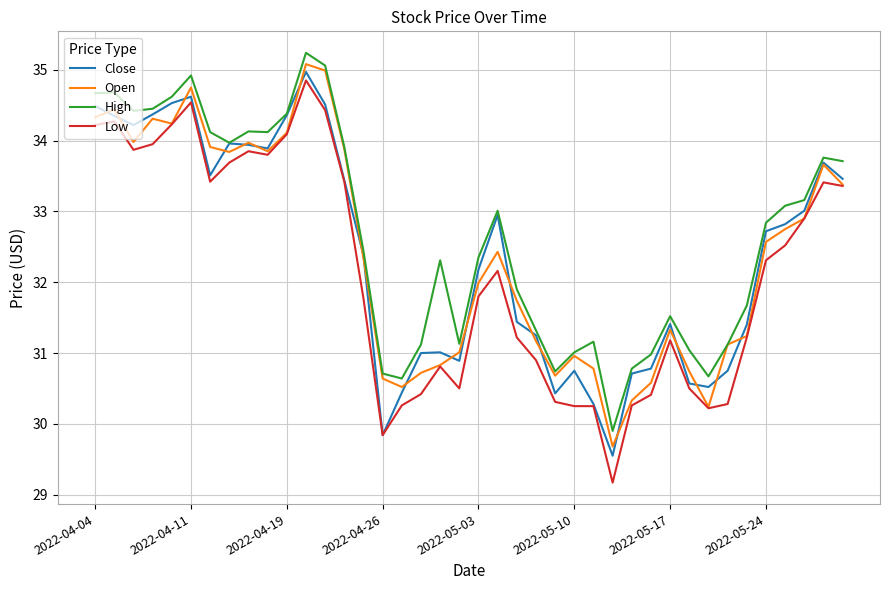

Which series has the widest spread of values?

Low